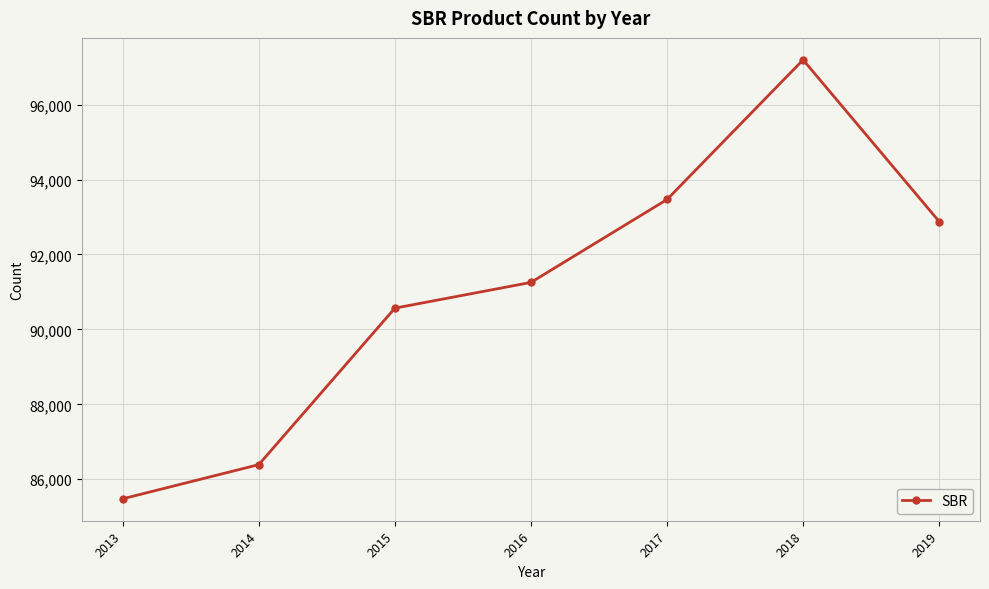

Reading left to right, extract all data points from this chart.

2013=85478	2014=86390	2015=90567	2016=91254	2017=93467	2018=97195	2019=92879